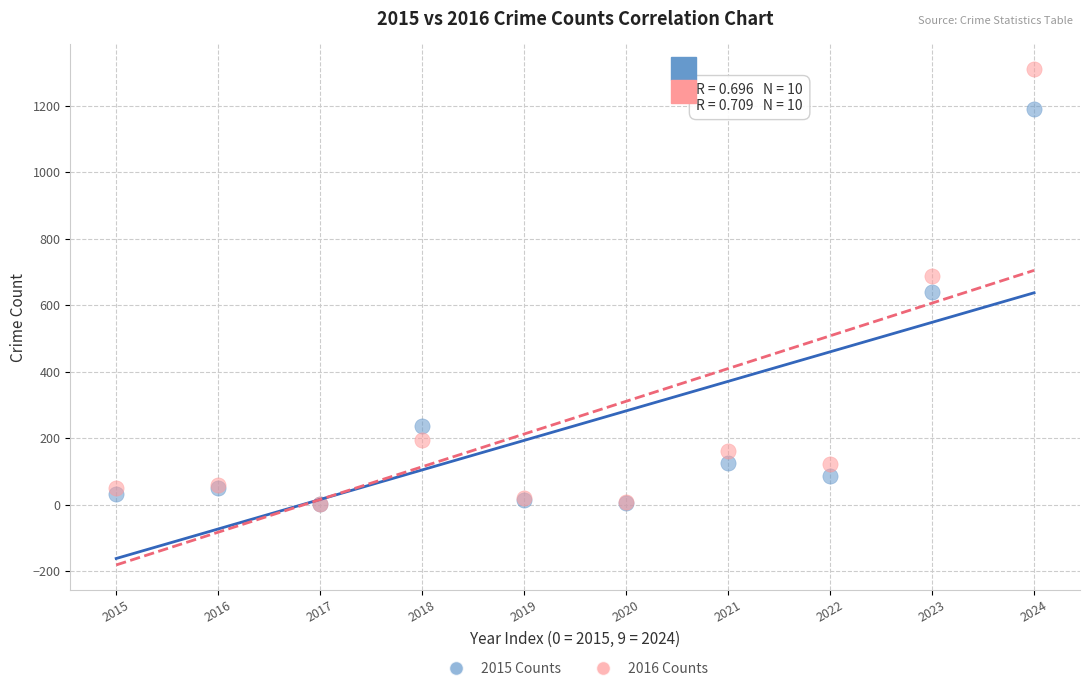

In the 2015 Counts series, what Y value is closest to 596?

641